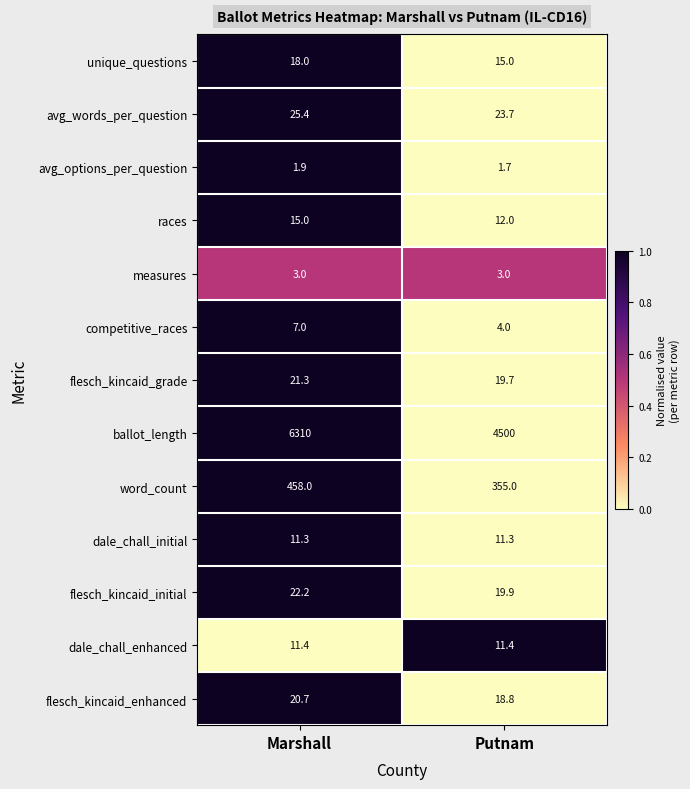

Is the value of flesch_kincaid_enhanced at Marshall greater than the value of flesch_kincaid_initial at Putnam?

Yes